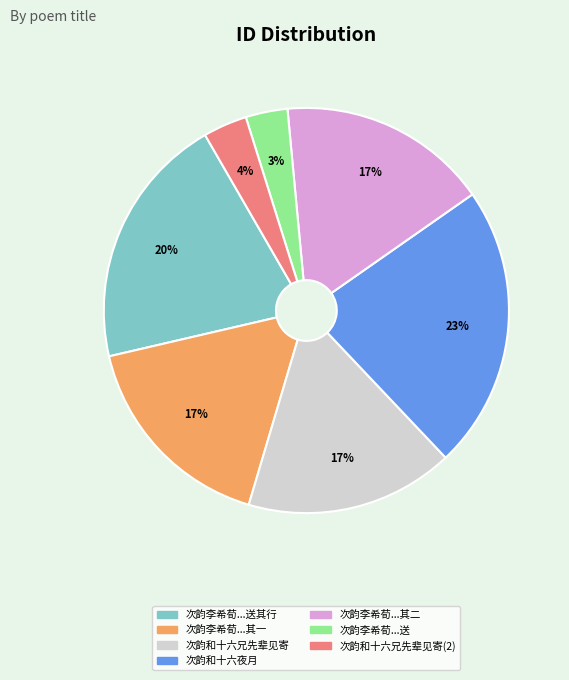

To the nearest percent, what is the average slice percentage?

14%